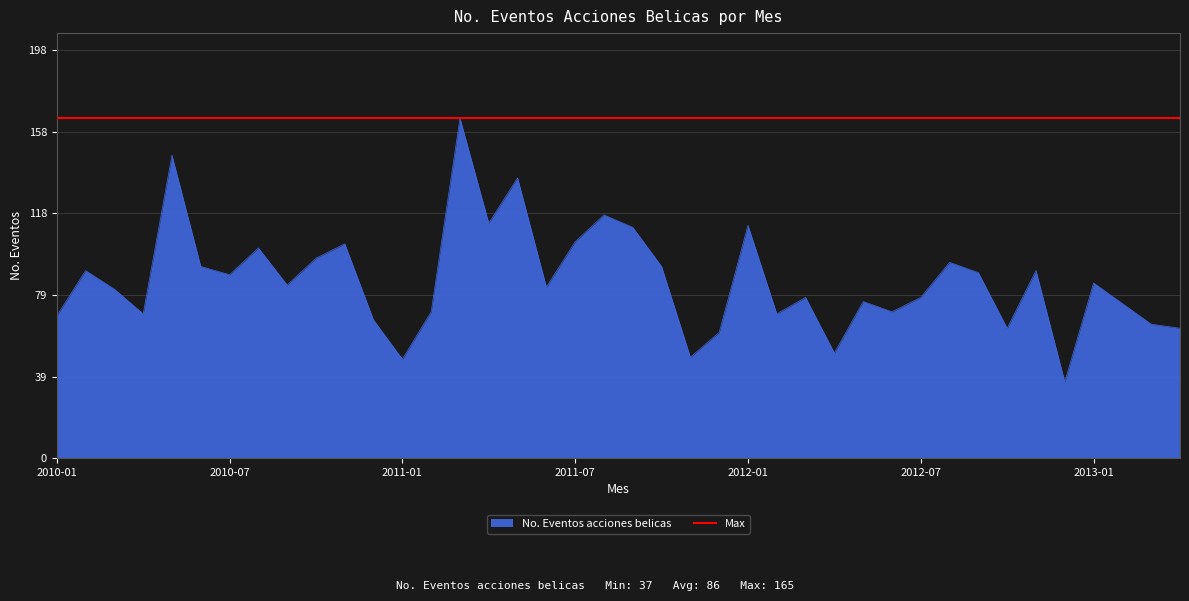

List the labels in order of value, largest first.

2011-03, 2010-05, 2011-05, 2011-08, 2011-04, 2012-01, 2011-09, 2011-07, 2010-11, 2010-08, 2010-10, 2012-08, 2010-06, 2011-10, 2010-02, 2012-11, 2012-09, 2010-07, 2013-01, 2010-09, 2011-06, 2010-03, 2012-03, 2012-07, 2012-05, 2013-02, 2011-02, 2012-06, 2010-04, 2012-02, 2010-01, 2010-12, 2013-03, 2012-10, 2013-04, 2011-12, 2012-04, 2011-11, 2011-01, 2012-12